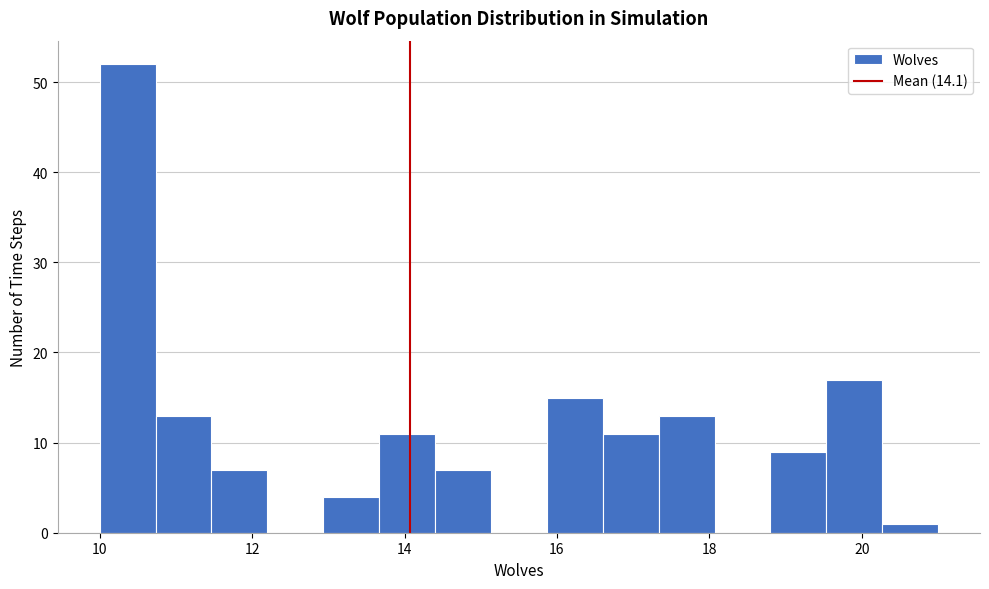

Around what value on the x-axis is the tallest bar? Give the approximate position of its centre, as read against the axis.

10.4